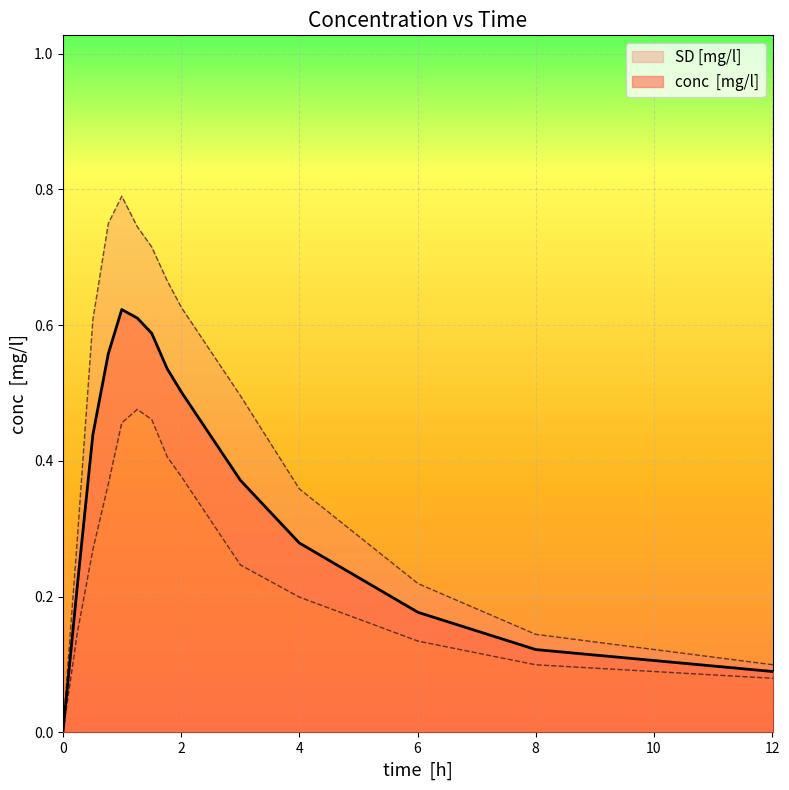

The chart shows a value of 0.9 at 1.502183. True or false?

False